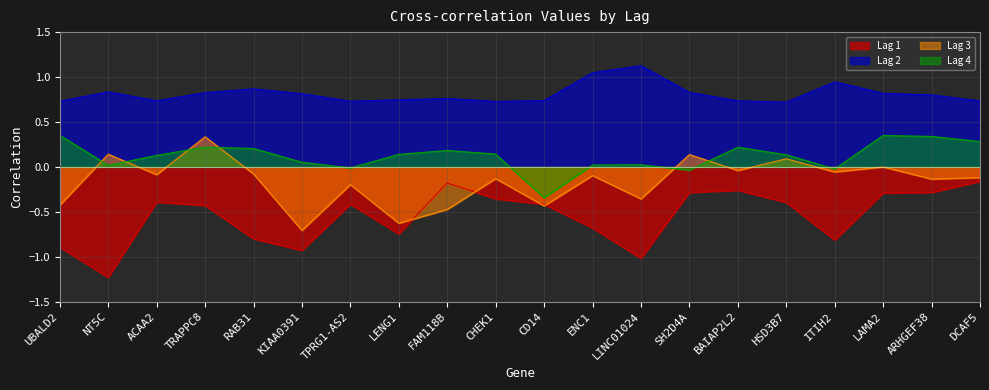

Reading left to right, list all the values displayed in this chart.

Lag 1: -0.9	-1.2	-0.4	-0.4	-0.8	-0.9	-0.4	-0.7	-0.2	-0.4	-0.4	-0.7	-1.0	-0.3	-0.3	-0.4	-0.8	-0.3	-0.3	-0.2
Lag 2: 0.7	0.8	0.7	0.8	0.9	0.8	0.7	0.7	0.8	0.7	0.7	1.0	1.1	0.8	0.7	0.7	0.9	0.8	0.8	0.7
Lag 3: -0.4	0.1	-0.1	0.3	-0.1	-0.7	-0.2	-0.6	-0.5	-0.1	-0.4	-0.1	-0.4	0.1	-0.0	0.1	-0.1	-0.0	-0.1	-0.1
Lag 4: 0.4	0.0	0.1	0.2	0.2	0.1	-0.0	0.1	0.2	0.1	-0.3	0.0	0.0	-0.0	0.2	0.1	-0.0	0.3	0.3	0.3